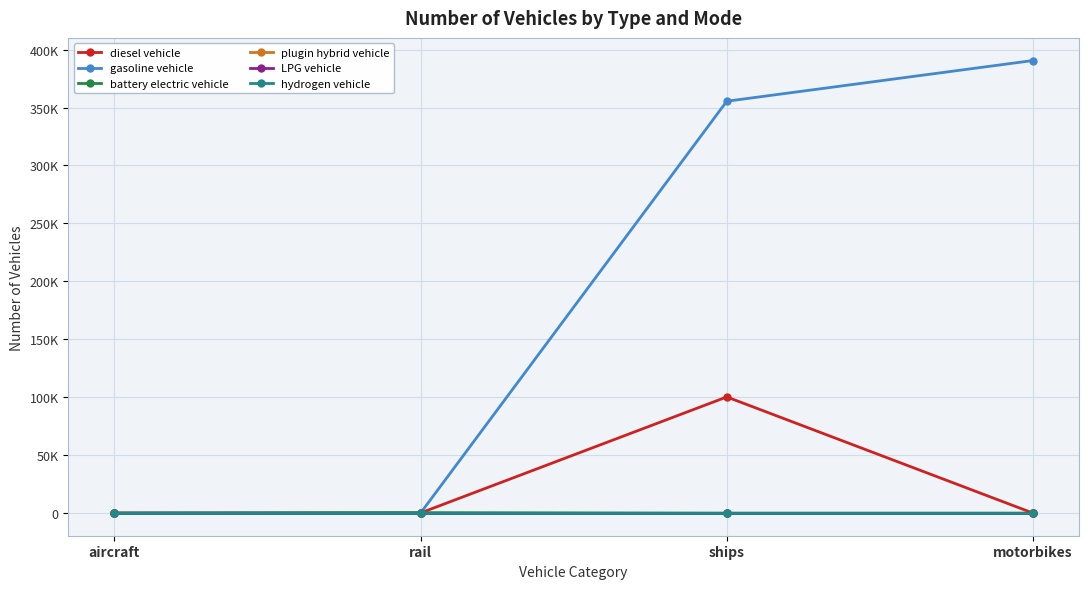

What is the label of the 3rd point from the left?

ships